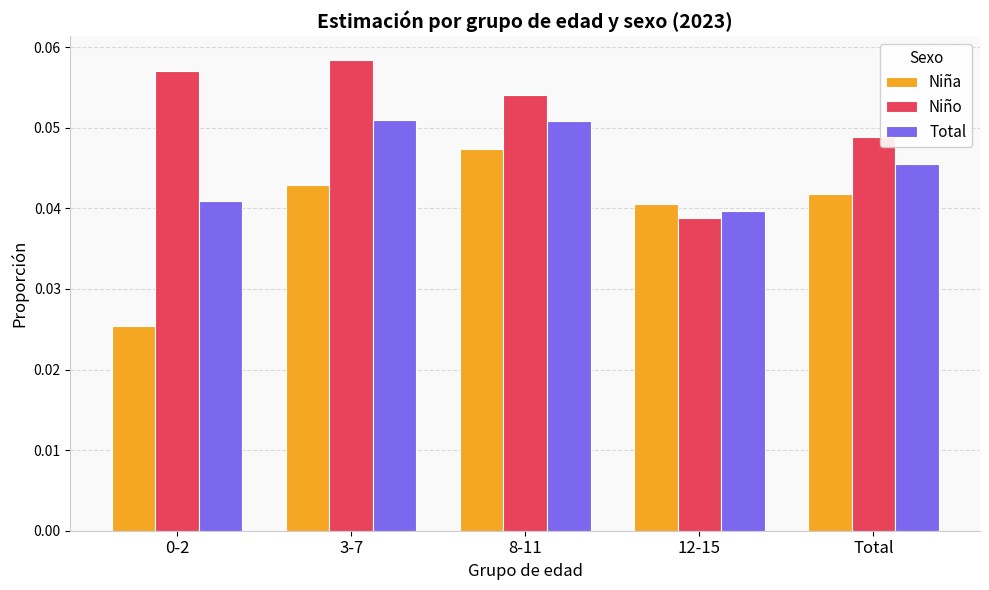

Is the value of Niña at 0-2 greater than the value of Total at Total?

No